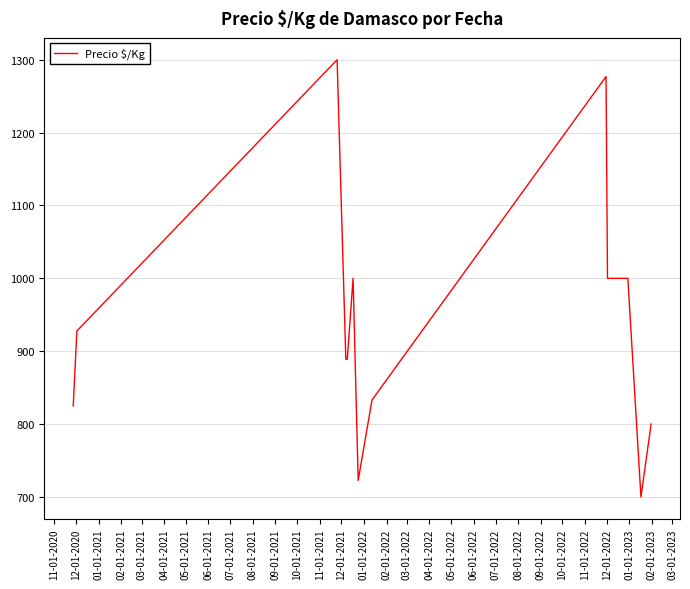

What is the average value?

940.2